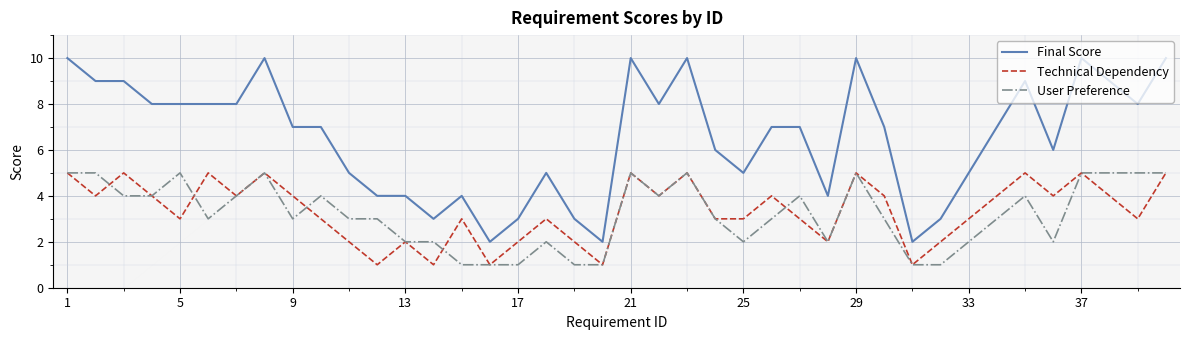

True or false: Final Score and Technical Dependency cross at least once.

False